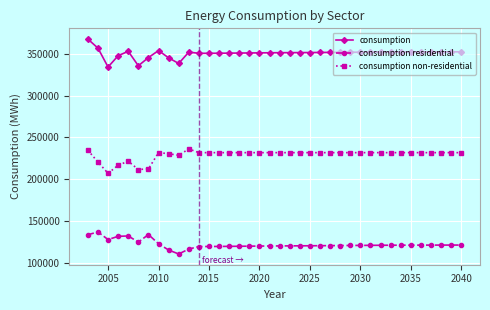

Count the number of categories in the chart.

38